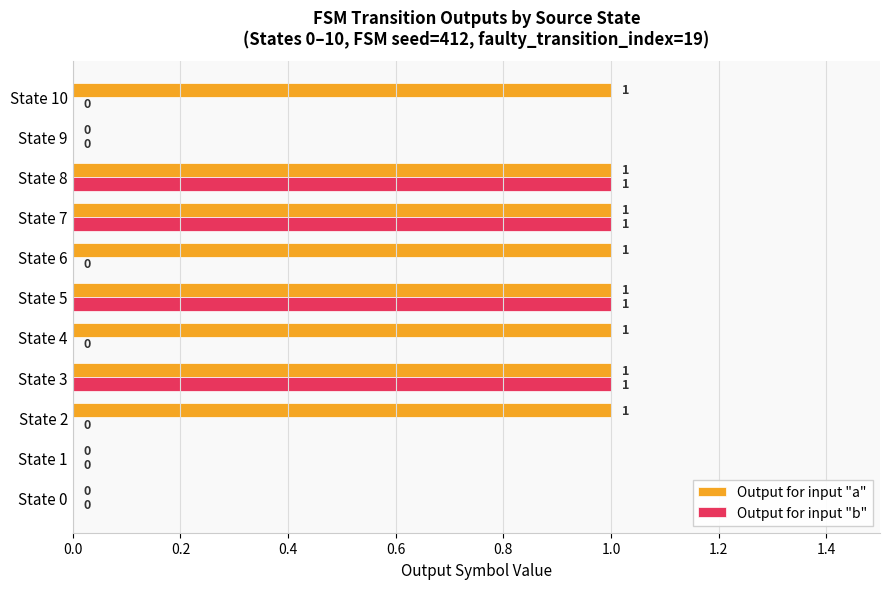

Is it true that Output for input "a" equals 1 at State 10?

True